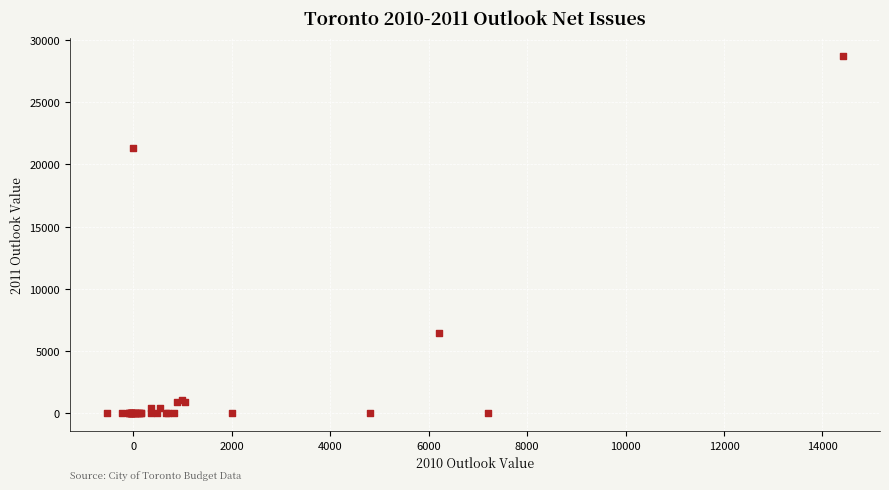

What Y value in the scatter plot is closest to 14382?

21334.2